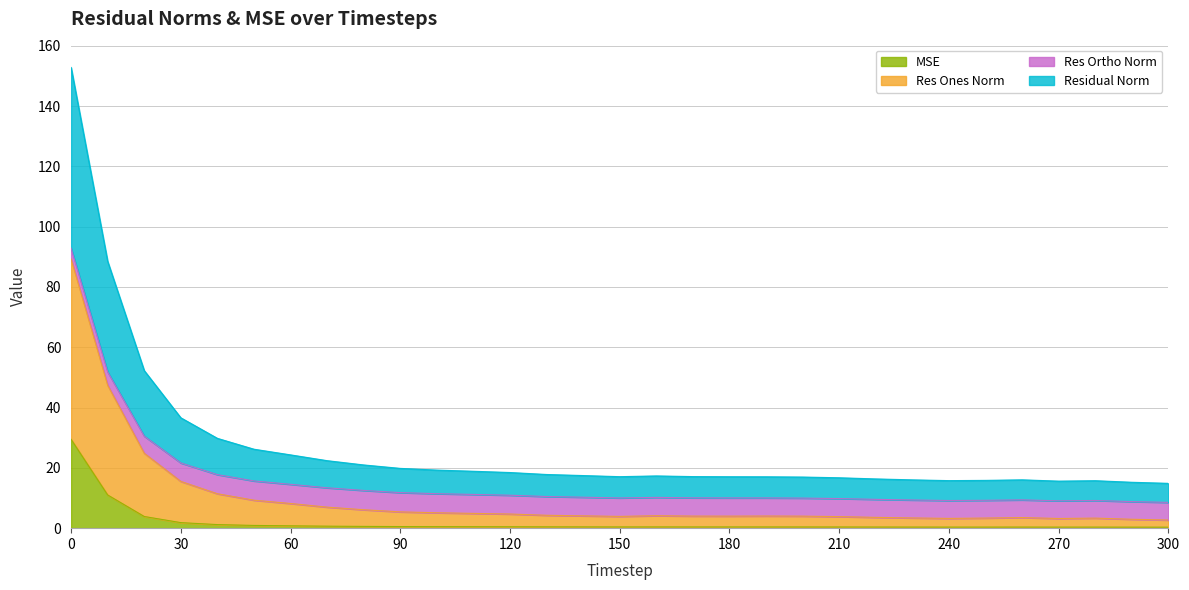

How many interior local valleys does the mse series have?

3